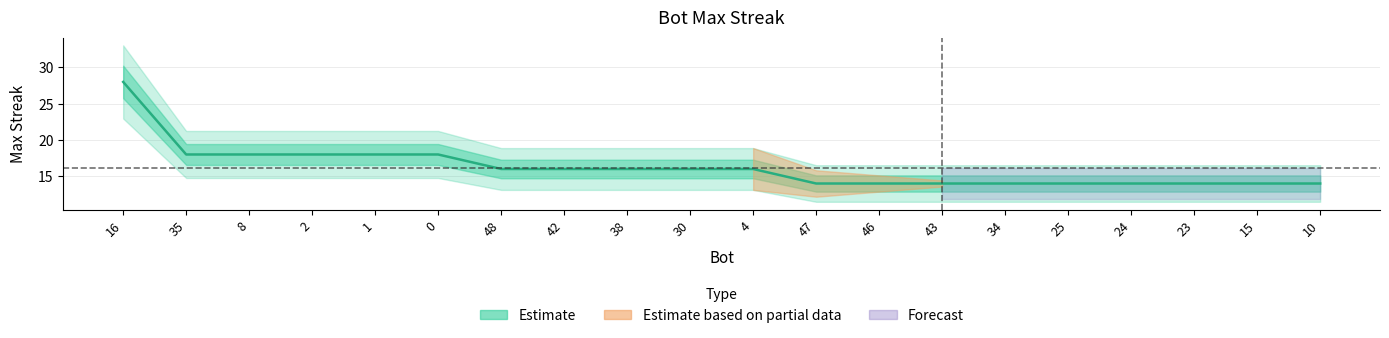

Reading left to right, transcribe all the data shown in this chart.

16=28	35=18	8=18	2=18	1=18	0=18	48=16	42=16	38=16	30=16	4=16	47=14	46=14	43=14	34=14	25=14	24=14	23=14	15=14	10=14